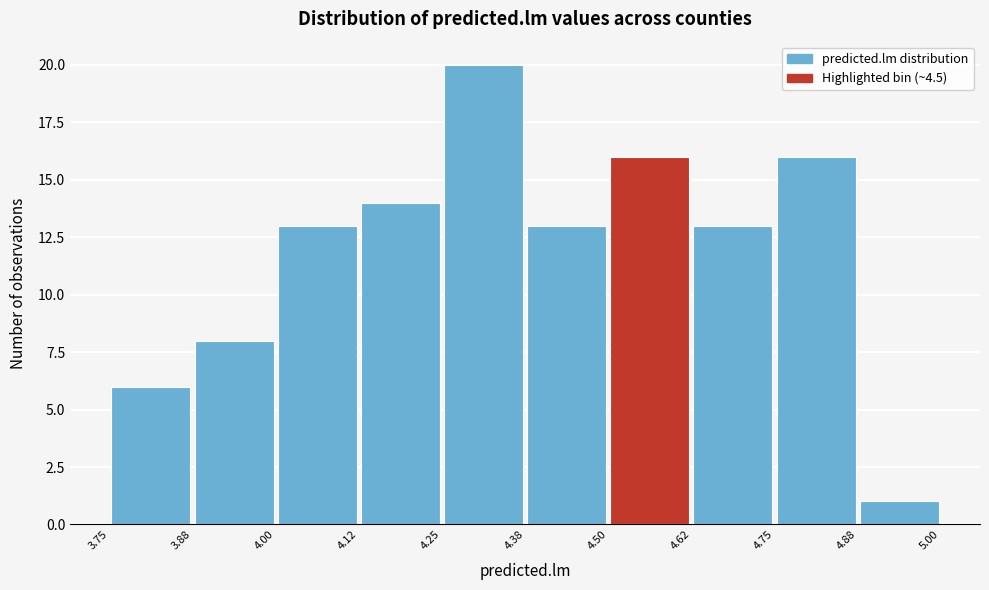

How tall is the bar that spans 4.12 to 4.25 on the x-axis? The values are not printed on the chart, so give them approximately, as read against the axis.

14